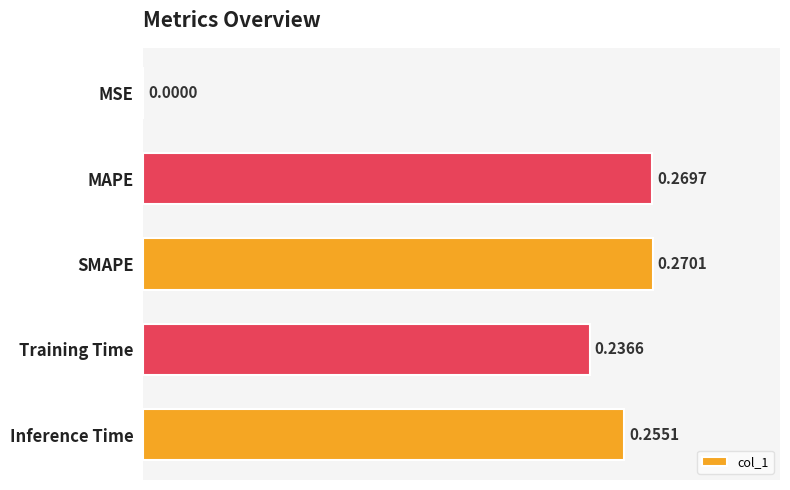

Which category has the highest value across all series?

SMAPE